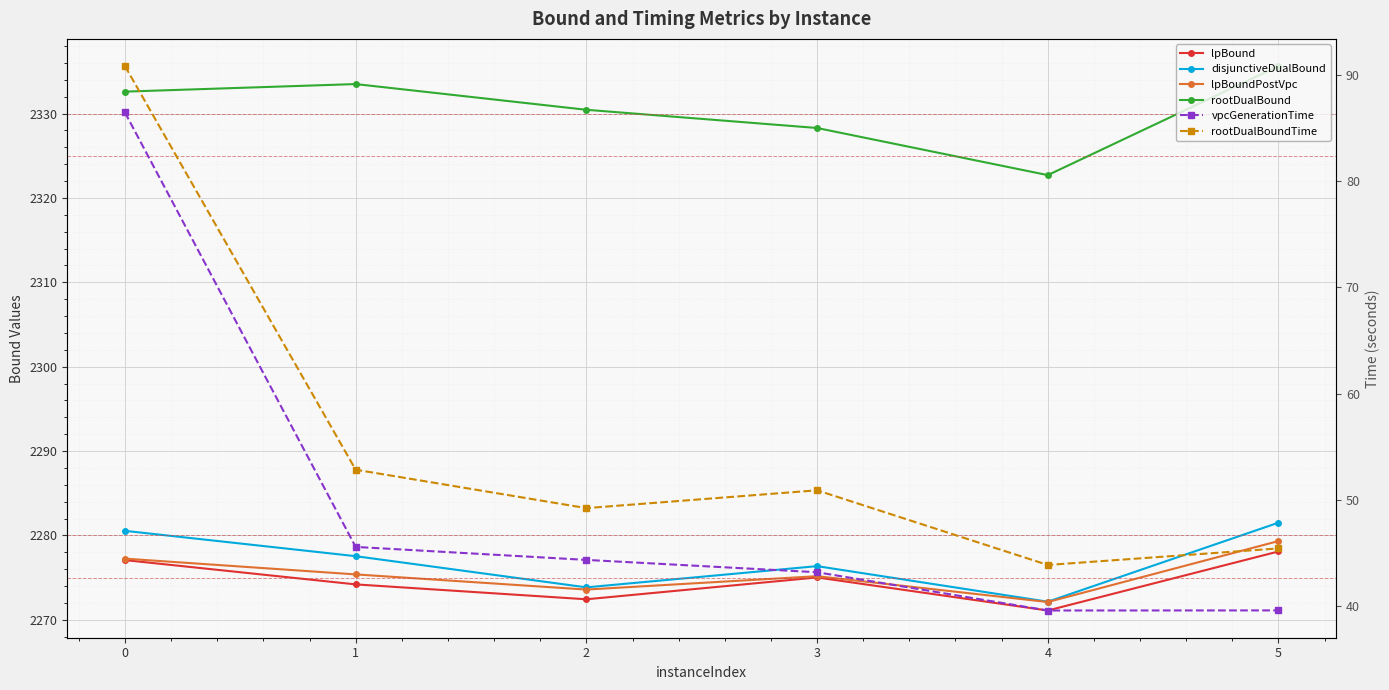

True or false: disjunctiveDualBound and lpBound cross at least once.

False